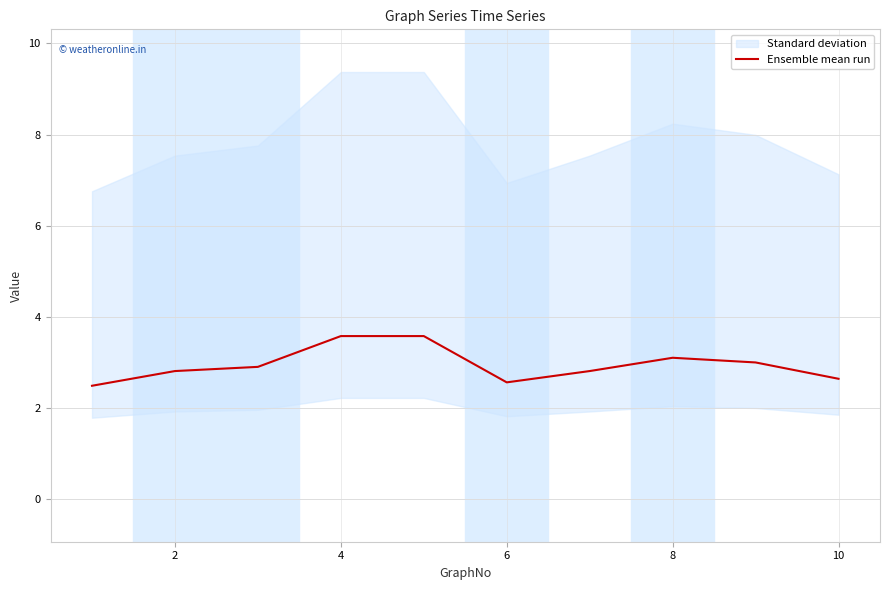

Is it true that Ensemble mean run equals 1.3 at 4?

False